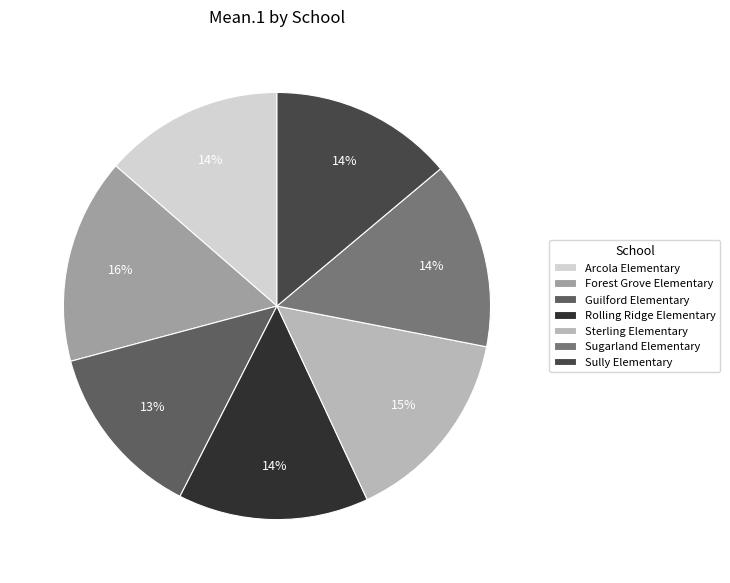

Does Rolling Ridge Elementary represent more than half of the total?

No